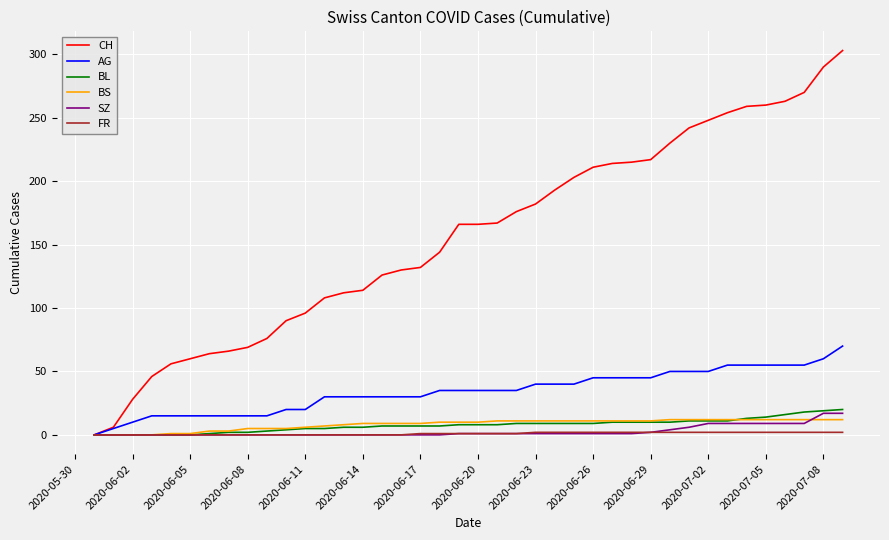

What is the maximum value for SZ?

17